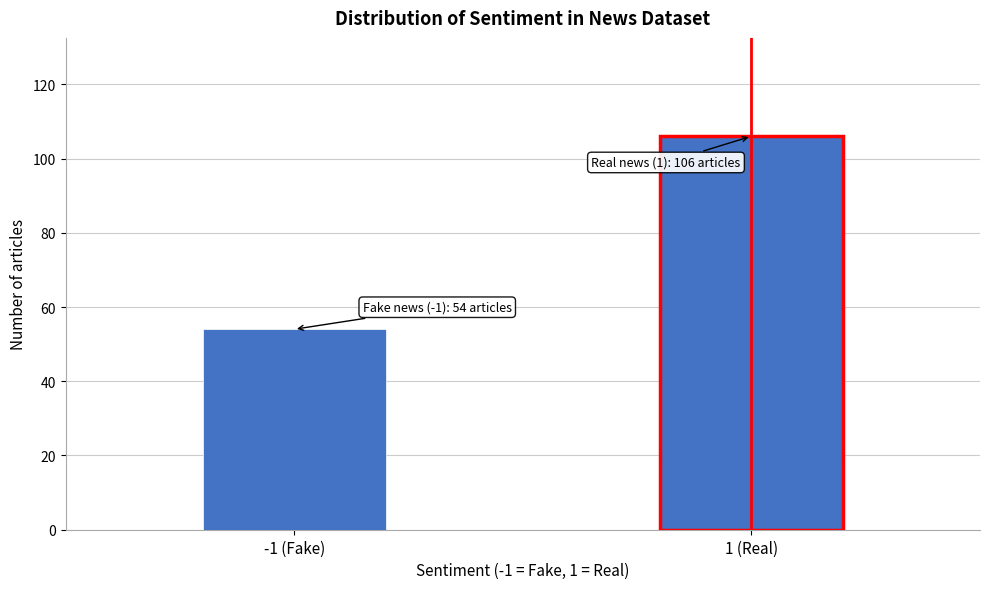

Reading left to right, transcribe all the data shown in this chart.

54	106